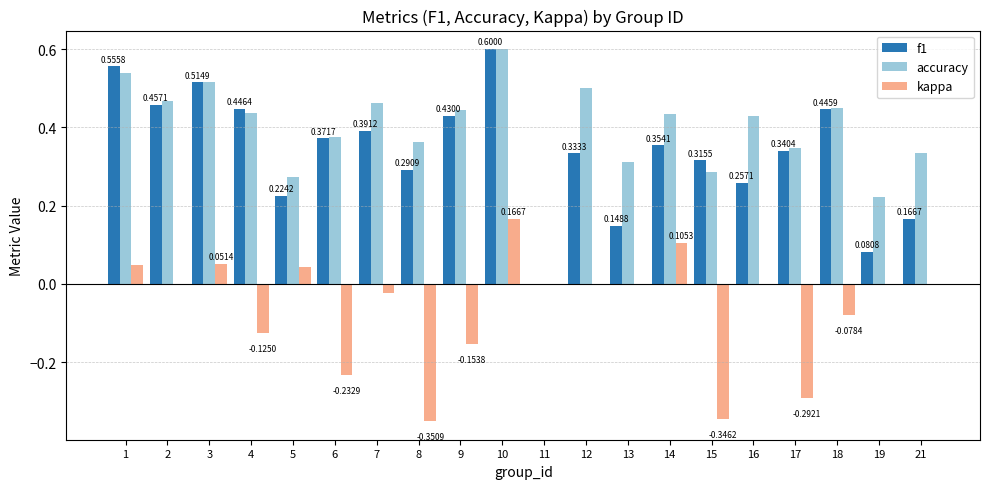

The value of accuracy at 5 is 0.3. True or false?

True